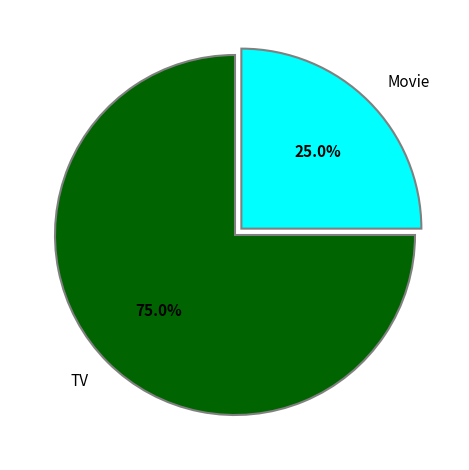

What is the ratio of the value at TV to the value at Movie?

3.0